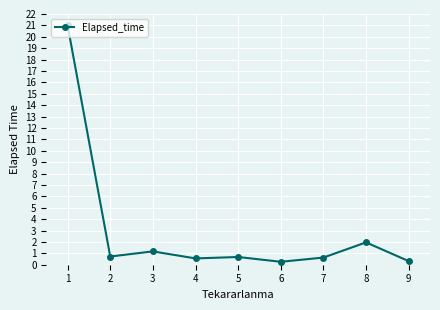

Between 8 and 7, which is larger?

8